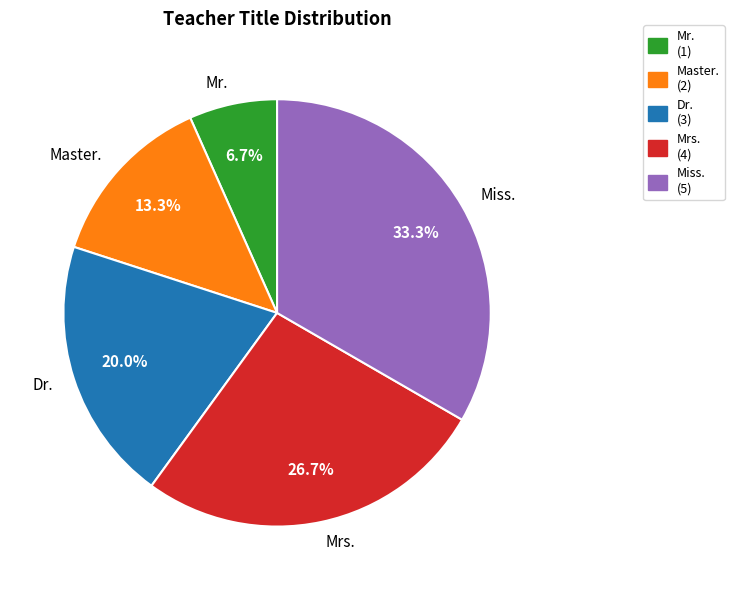

Combined, what portion of the pie is Mrs. and Miss.?

60.0%